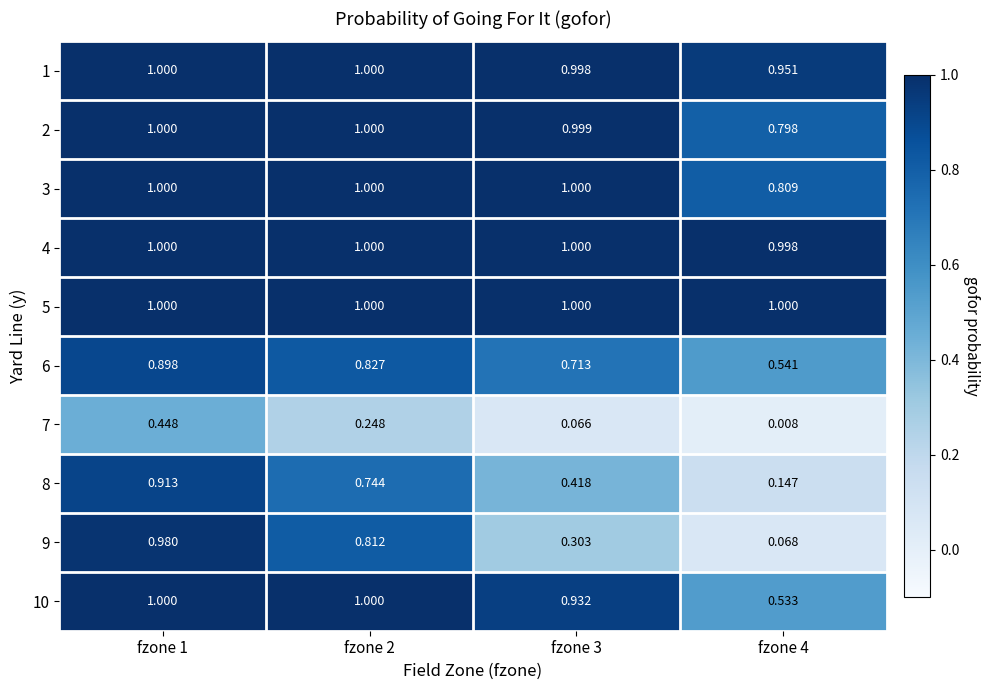

Which series has the largest total across all categories?

5